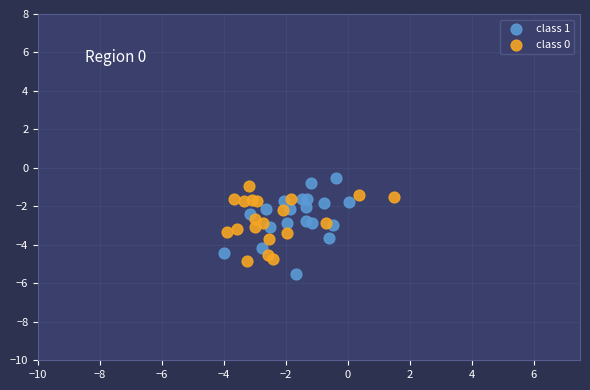

What are all the series names shown in the legend?

class 1, class 0